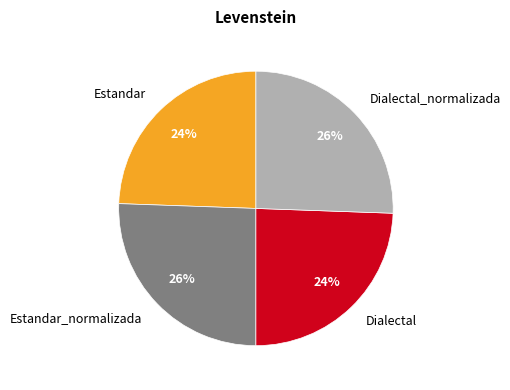

Combined, do Estandar_normalizada and Dialectal_normalizada account for over 50%?

Yes